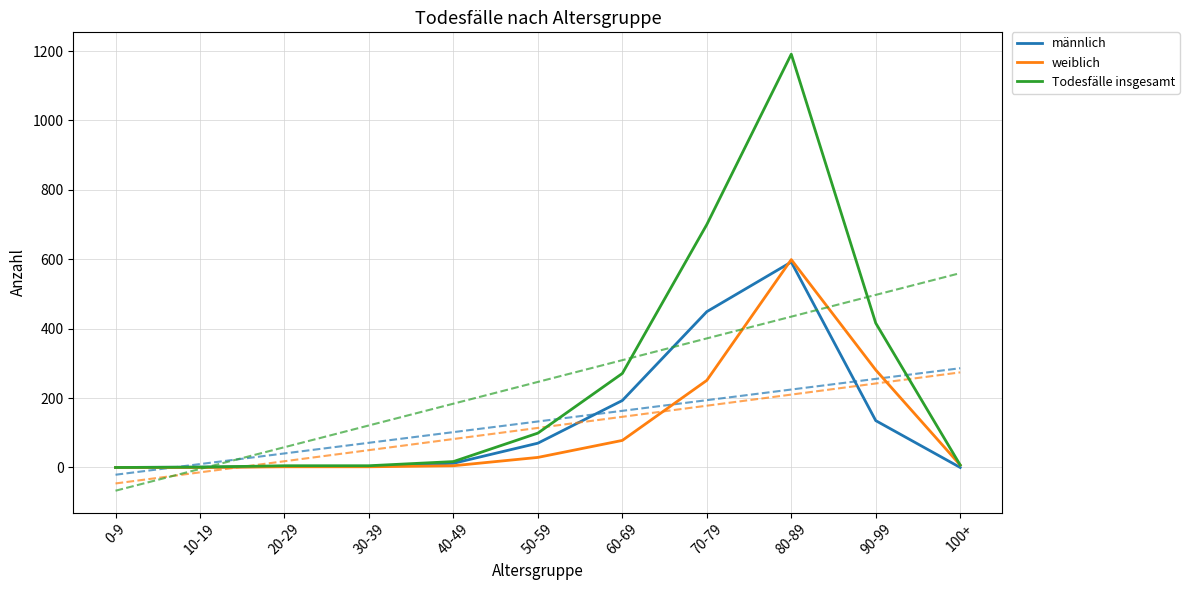

Between 60-69 and 10-19, which is larger?

60-69